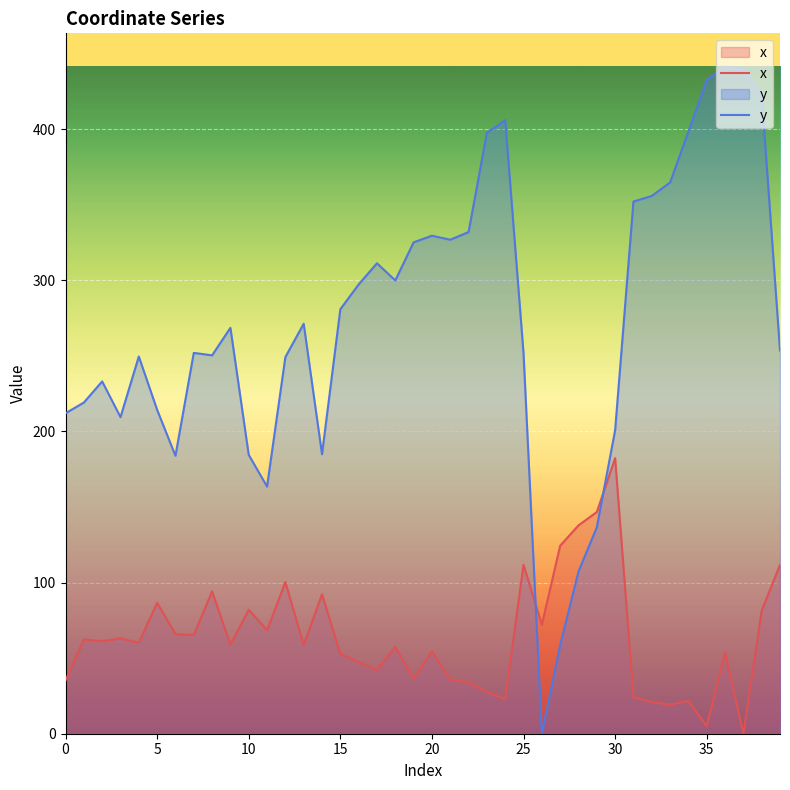

What is the spread (max minus min) of values at 5?

127.7